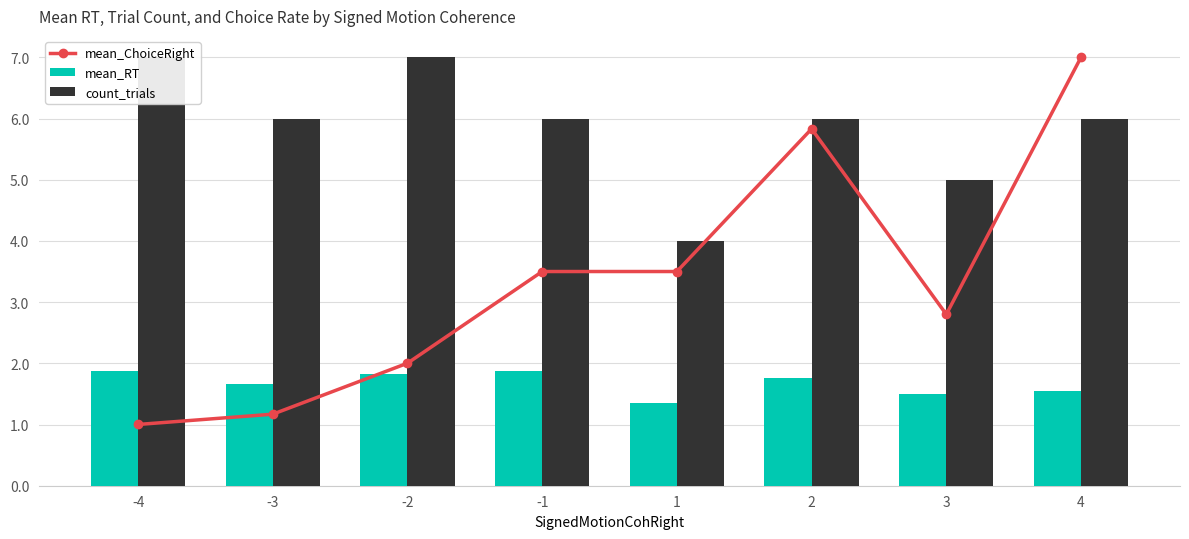

Rank the series at 3 from highest to lowest value.

count_trials, mean_ChoiceRight, mean_RT